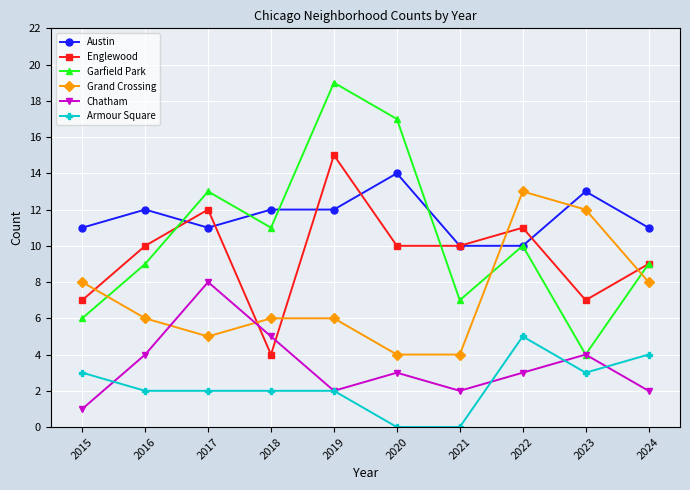

Reading left to right, what are all the values shown in this chart?

Austin: 2015=11	2016=12	2017=11	2018=12	2019=12	2020=14	2021=10	2022=10	2023=13	2024=11
Englewood: 2015=7	2016=10	2017=12	2018=4	2019=15	2020=10	2021=10	2022=11	2023=7	2024=9
Garfield Park: 2015=6	2016=9	2017=13	2018=11	2019=19	2020=17	2021=7	2022=10	2023=4	2024=9
Grand Crossing: 2015=8	2016=6	2017=5	2018=6	2019=6	2020=4	2021=4	2022=13	2023=12	2024=8
Chatham: 2015=1	2016=4	2017=8	2018=5	2019=2	2020=3	2021=2	2022=3	2023=4	2024=2
Armour Square: 2015=3	2016=2	2017=2	2018=2	2019=2	2020=0	2021=0	2022=5	2023=3	2024=4